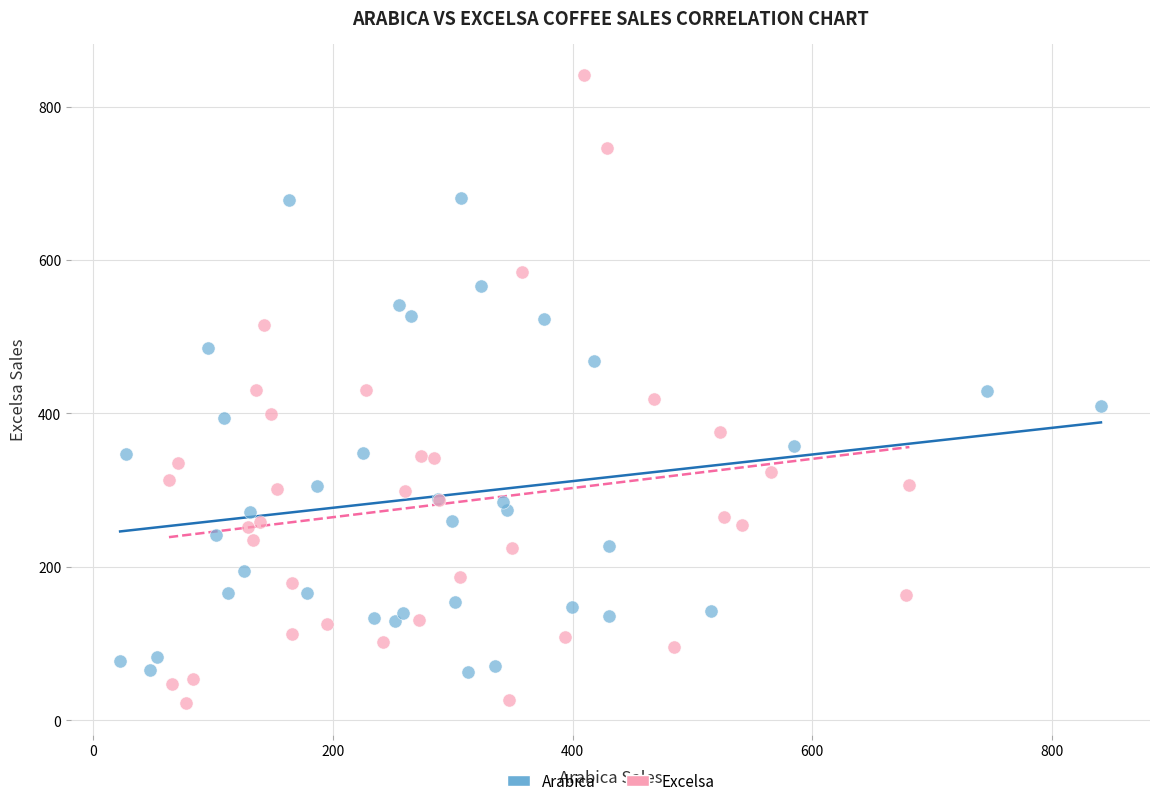

What are all the series names shown in the legend?

Arabica, Excelsa